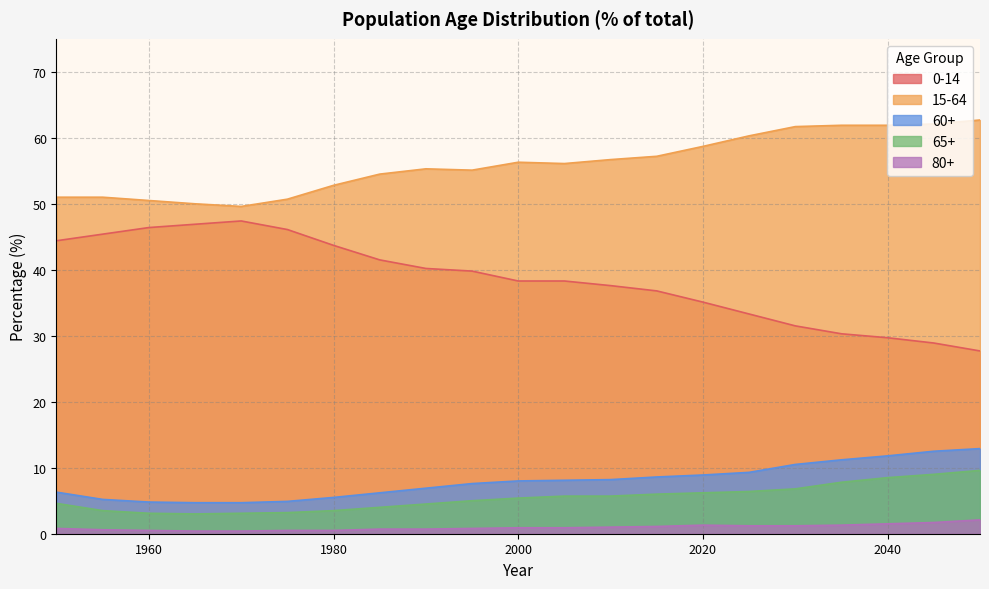

Which has a higher value, 1985 or 1950?

1950